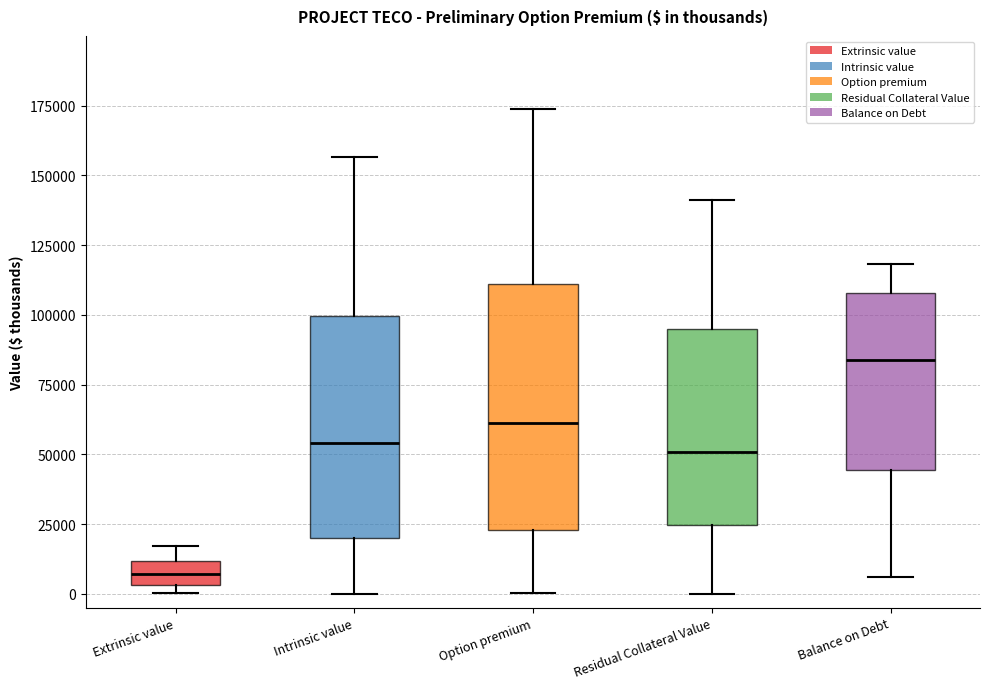

Which box's median line is the lowest?

Extrinsic value